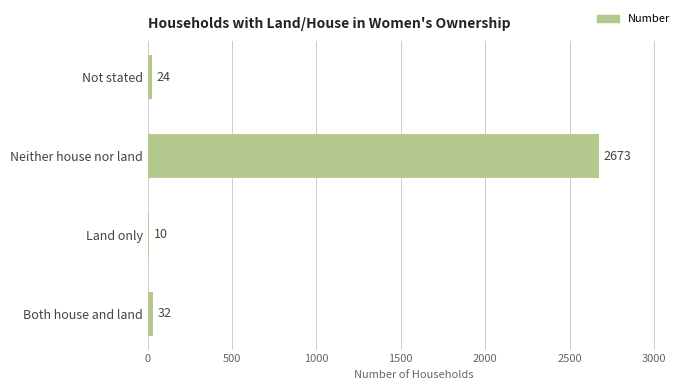

What is the difference between the maximum and second lowest values?

2649